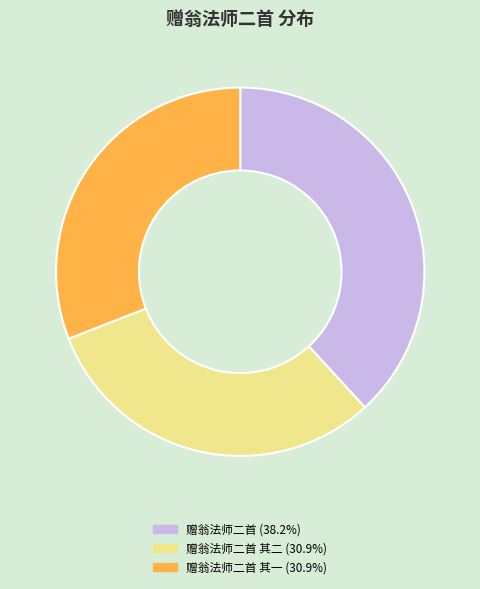

Approximately how many times larger is the value at 赠翁法师二首 其一 (30.9%) compared to 赠翁法师二首 其二 (30.9%)?

1.0